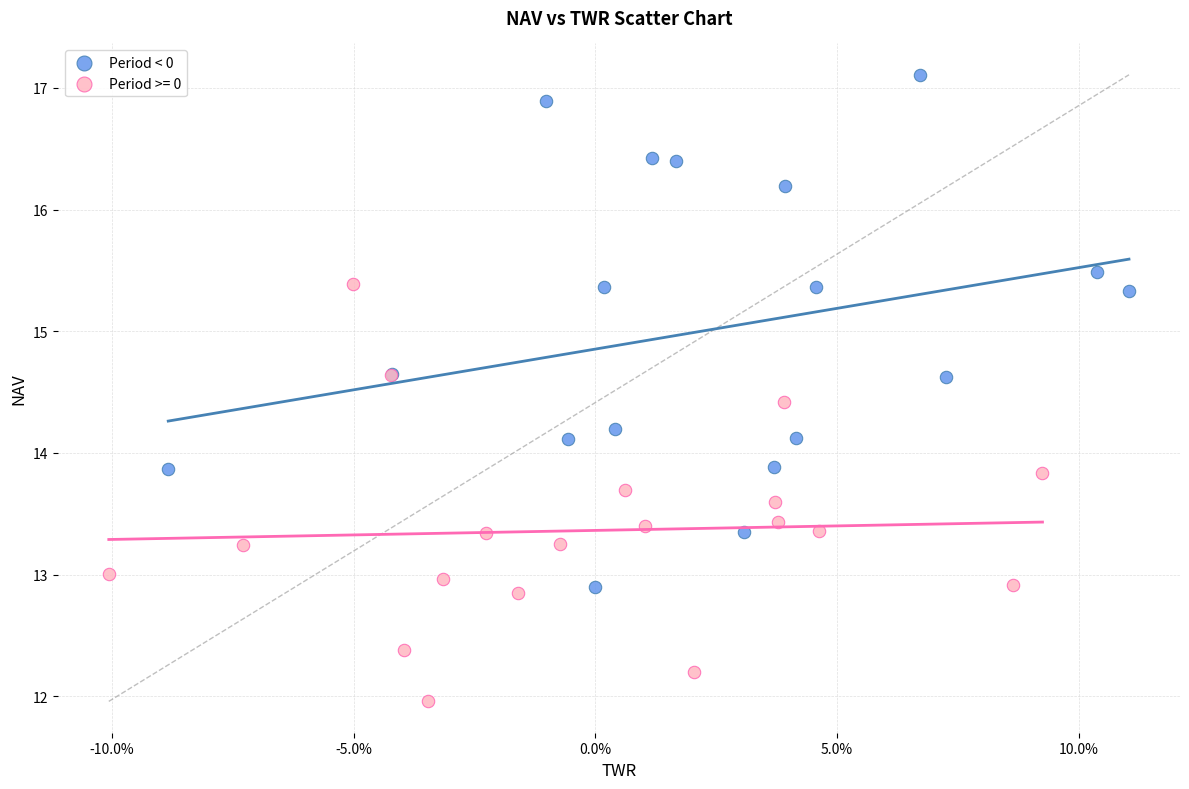

Which series reaches the maximum Y coordinate?

Period < 0